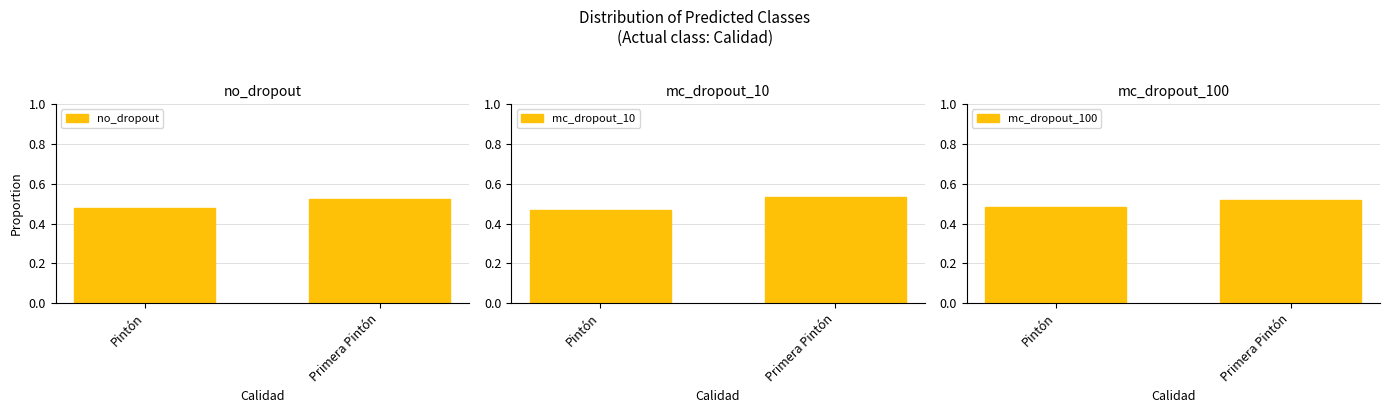

Read the mc_dropout_10 value at Pintón.

0.5